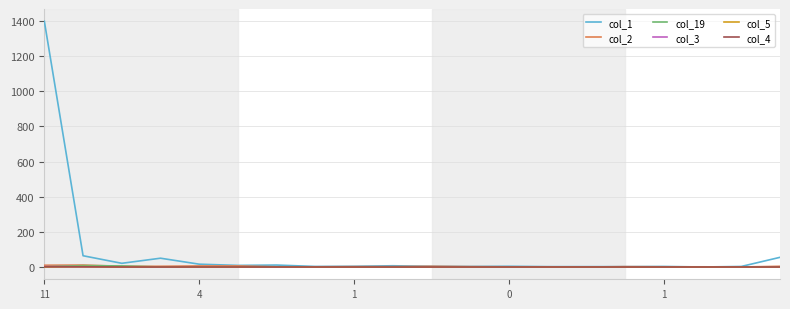

Which series has the largest range (max minus min)?

col_1